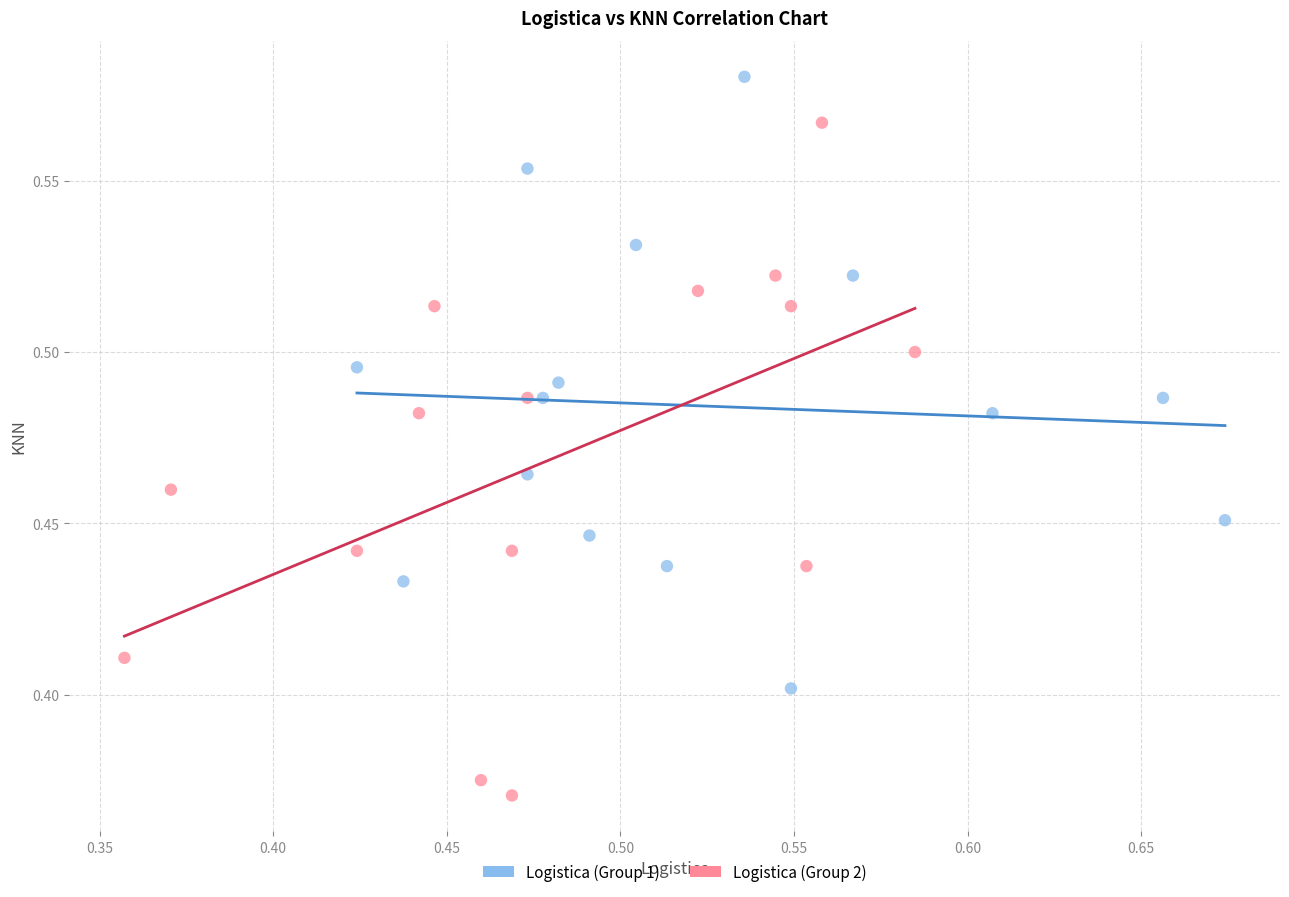

Which series has the widest spread of Y values?

Logistica (Group 2)